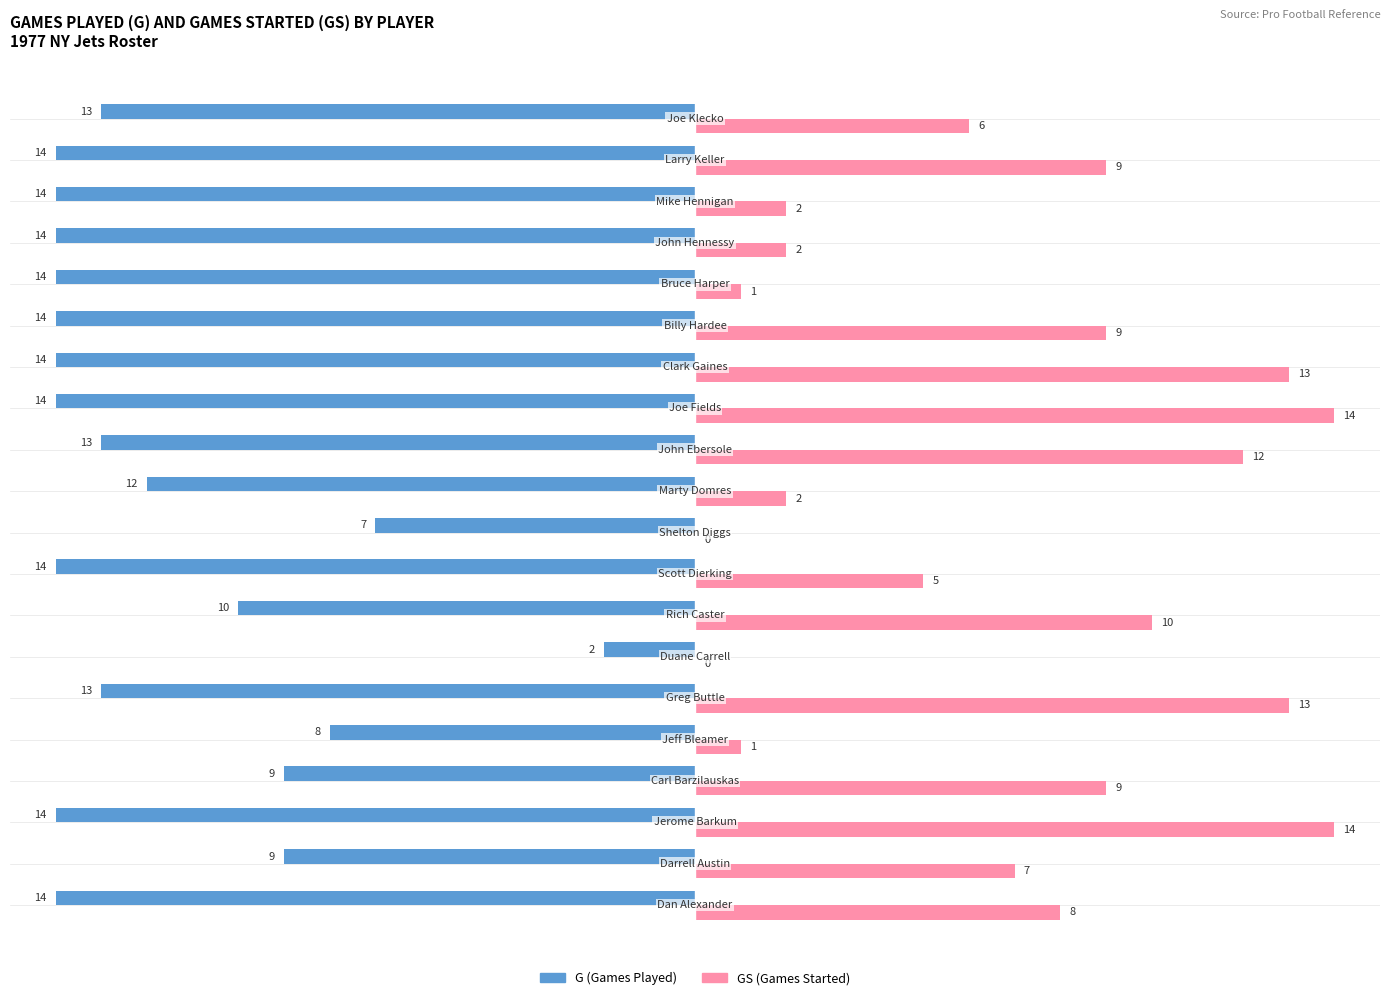

What is the greatest value displayed?

14